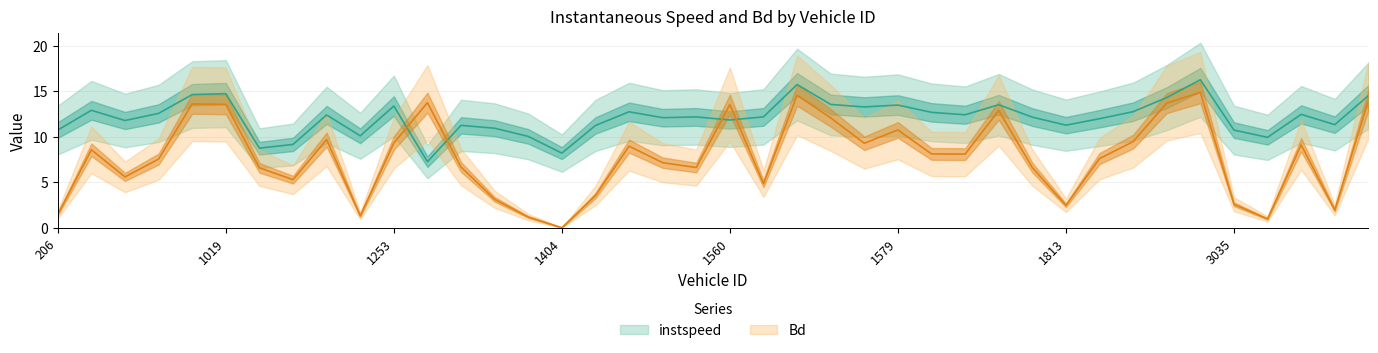

At which label is instspeed closest to 11?

1395.0